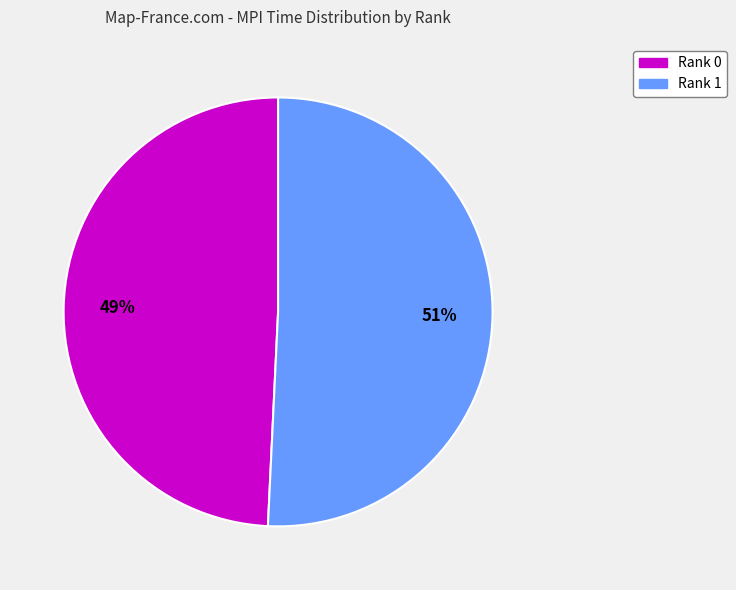

Do Rank 1 and Rank 0 together represent more than half of the pie?

Yes